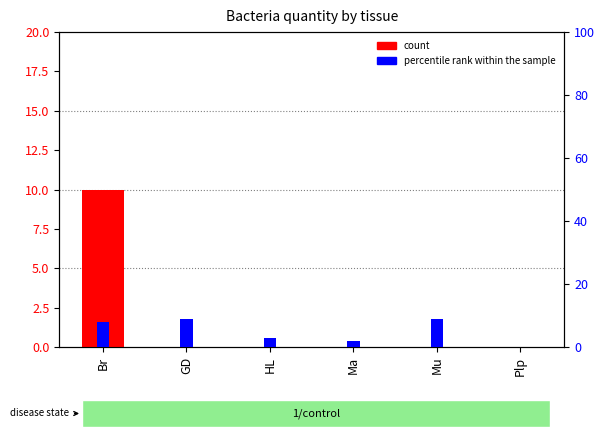

At which category is the sum across all series the highest?

Br